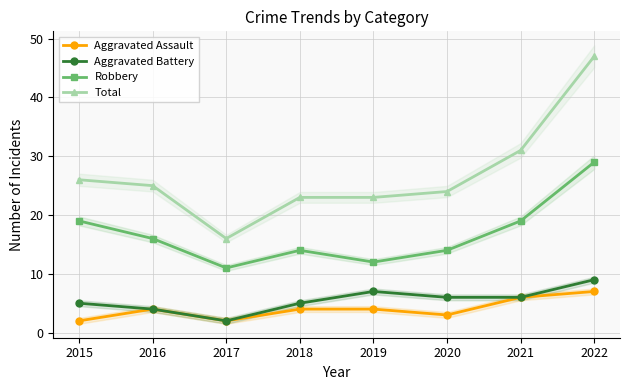

At which category does Aggravated Battery reach its first local valley?

2017